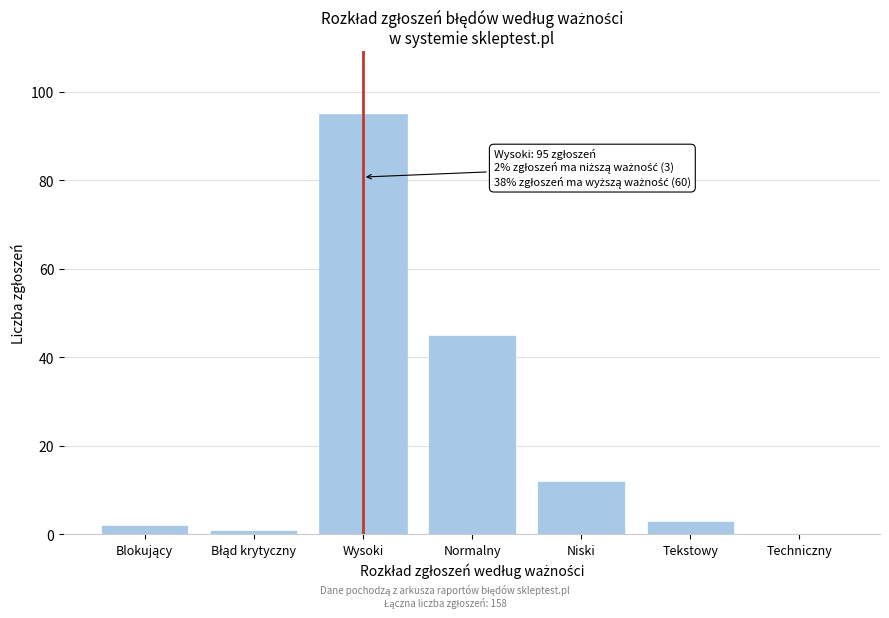

Between Normalny and Techniczny, which is larger?

Normalny